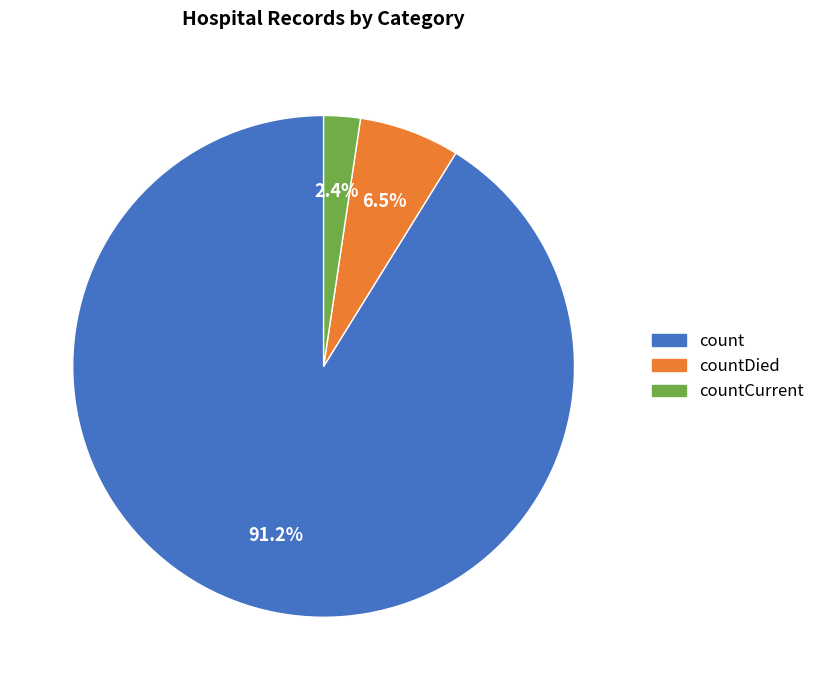

Is there any slice that represents more than half of the pie?

Yes